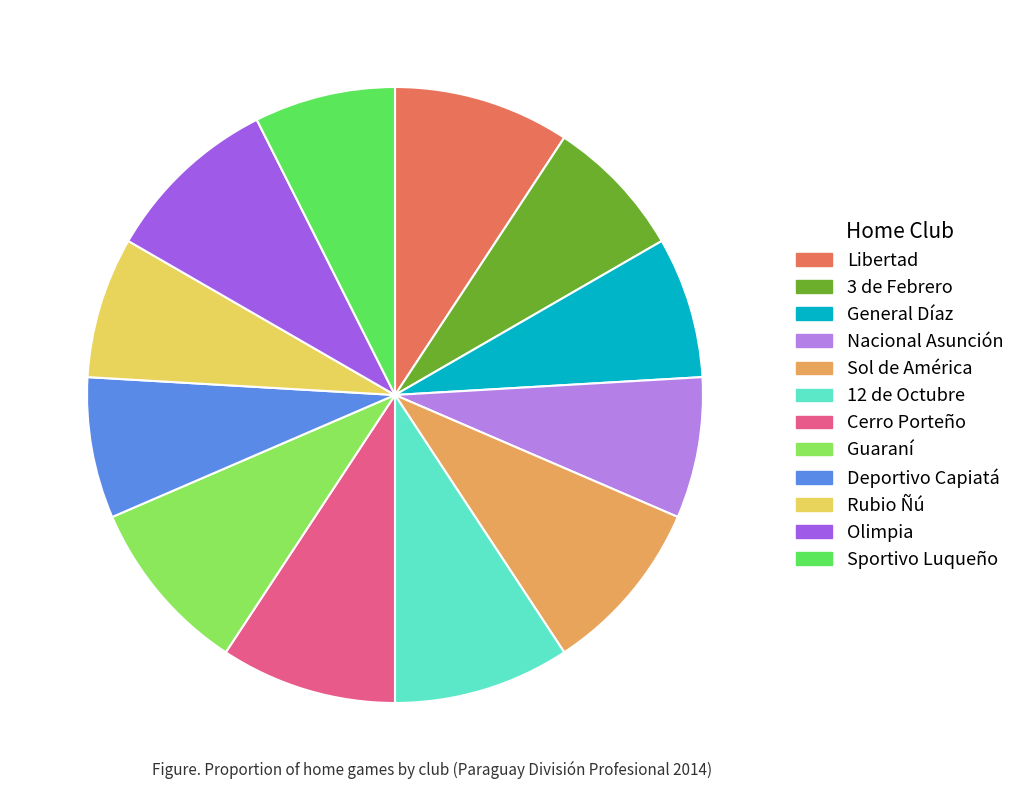

Is Guaraní the majority of the pie?

No